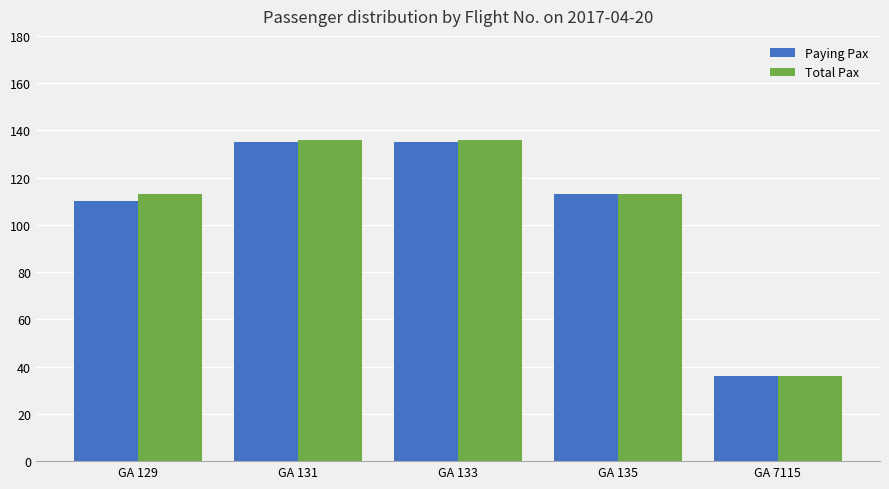

At which label does Total Pax reach its minimum?

GA 7115